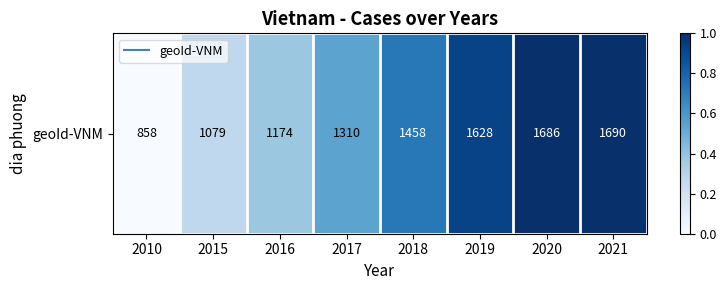

At which label is the value closest to 0?

2010